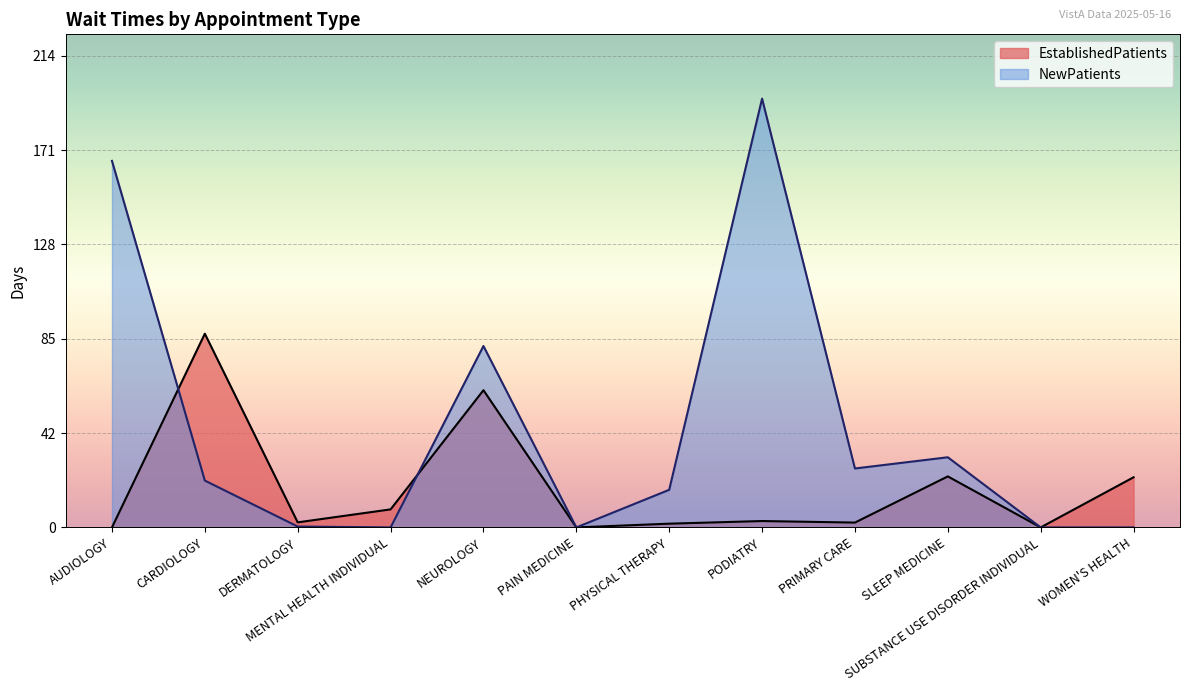

What is the difference between the EstablishedPatients values at AUDIOLOGY and PHYSICAL THERAPY?

1.7